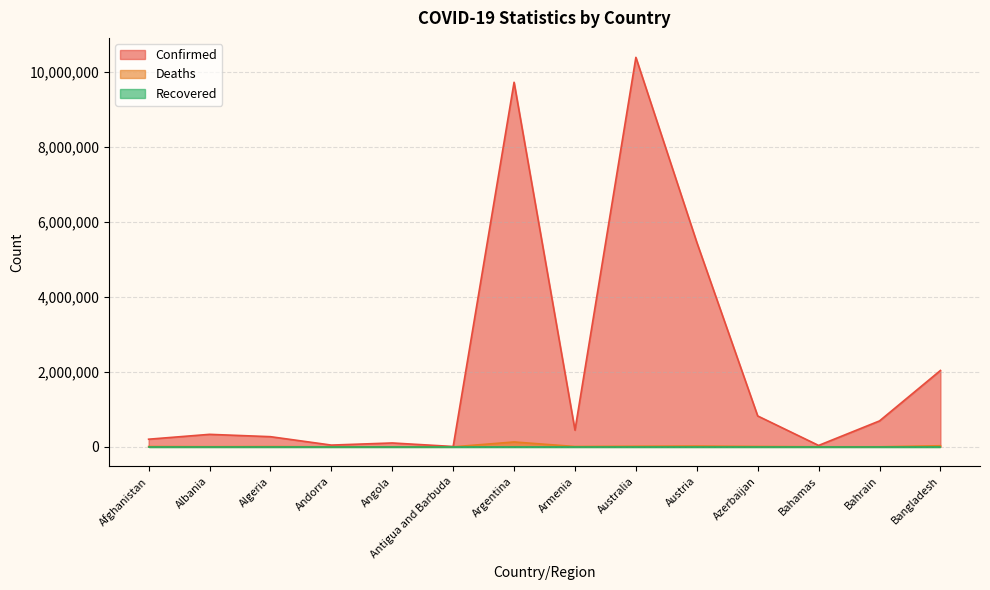

True or false: Confirmed has more than 1 interior local peaks.

True